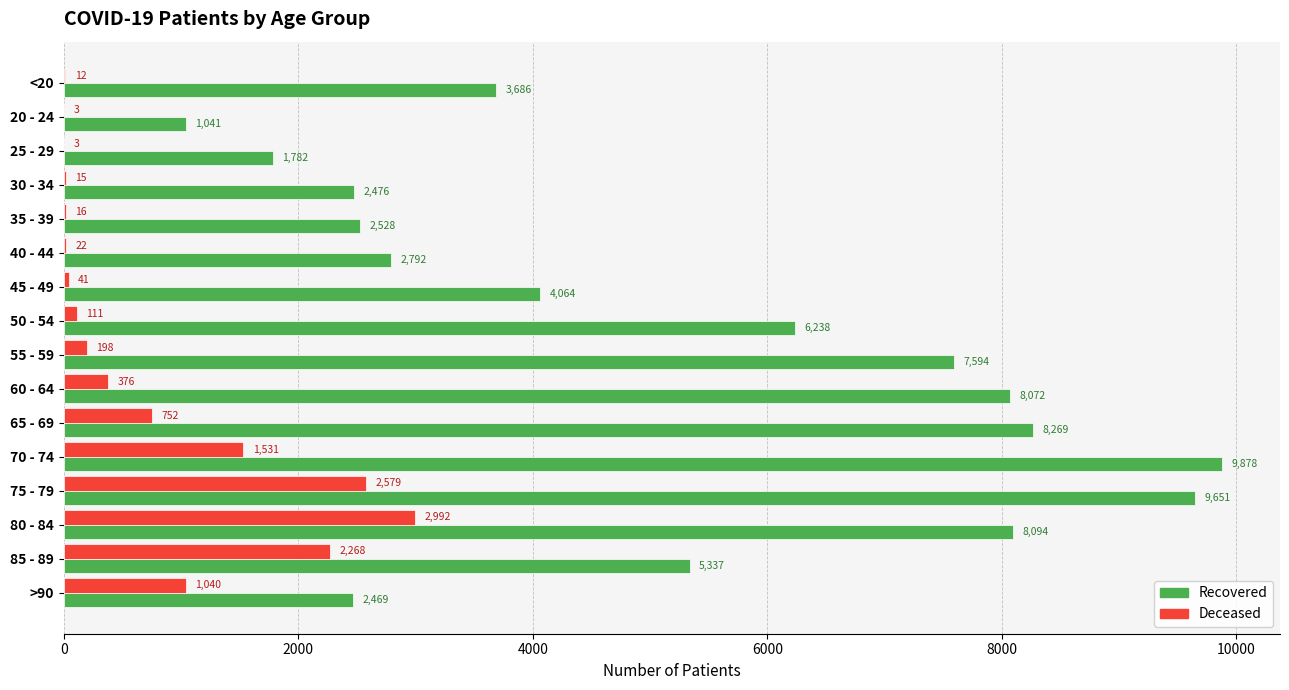

What is the total value across all series at 45 - 49?

4105